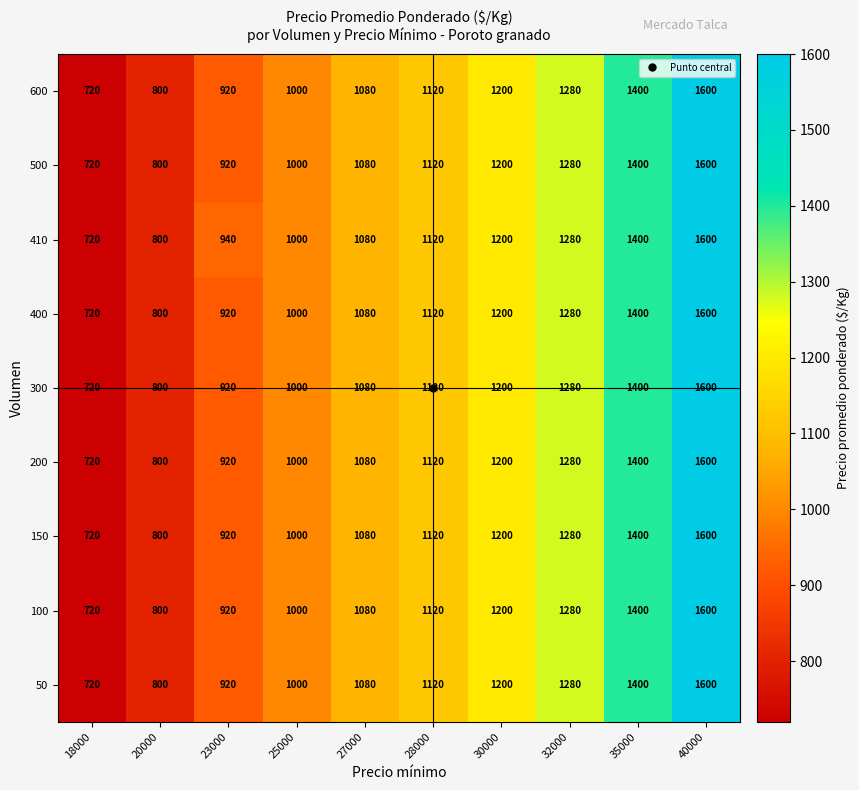

What is the total value across all series at 20000?

7200